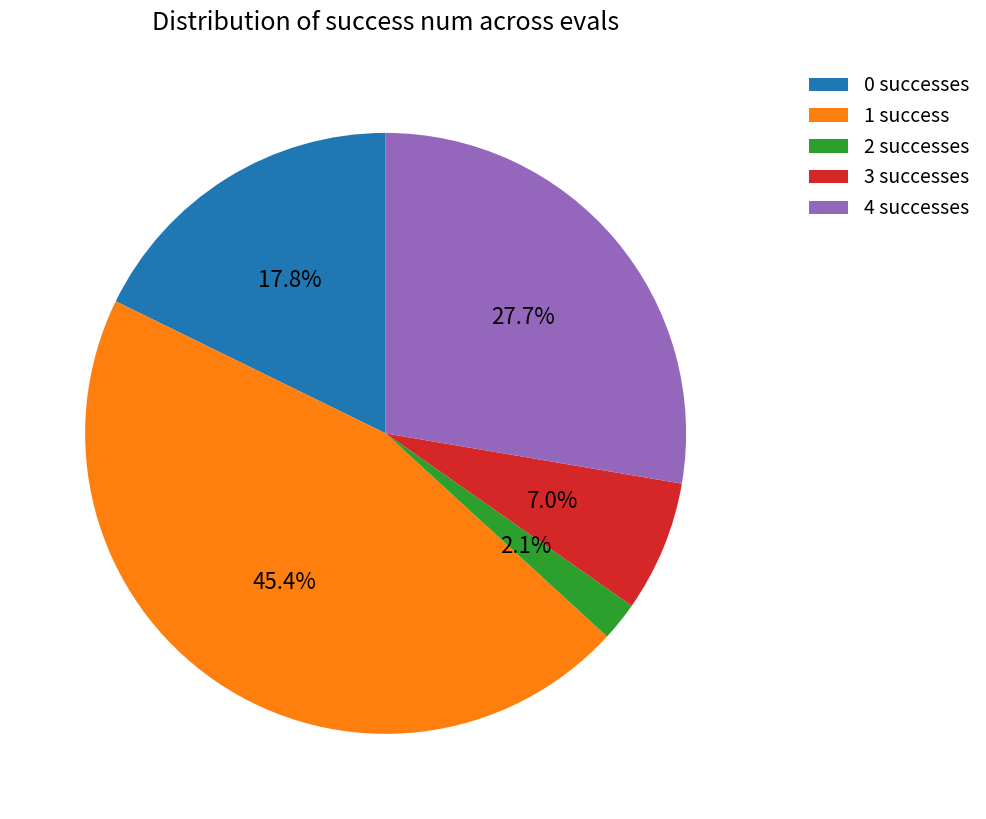

To the nearest percent, what is the average slice percentage?

20%